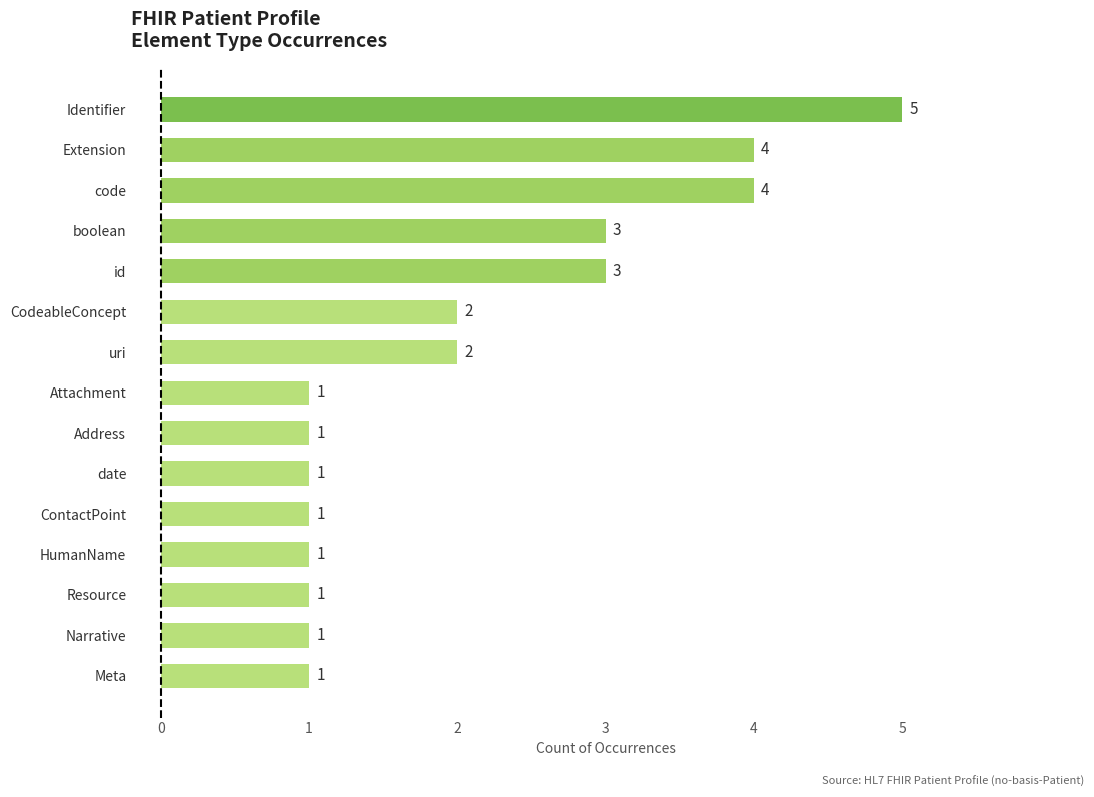

What is the ratio of the value at CodeableConcept to the value at code?

0.5